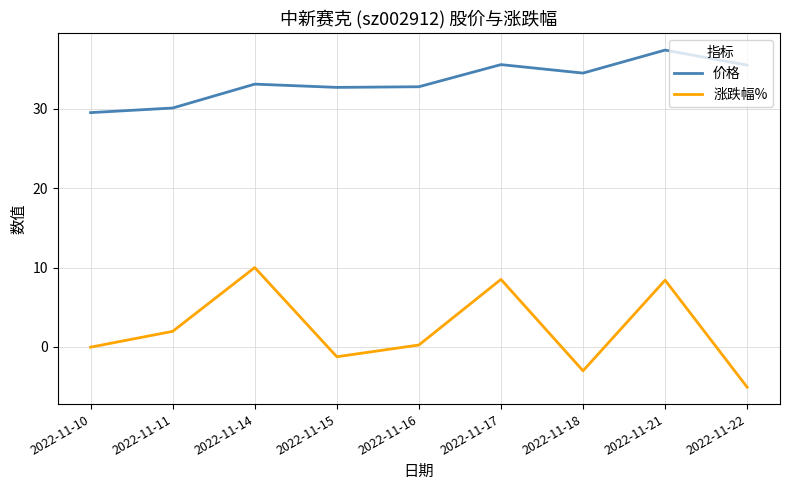

What is the approximate value of 价格 at 2022-11-11?

30.1